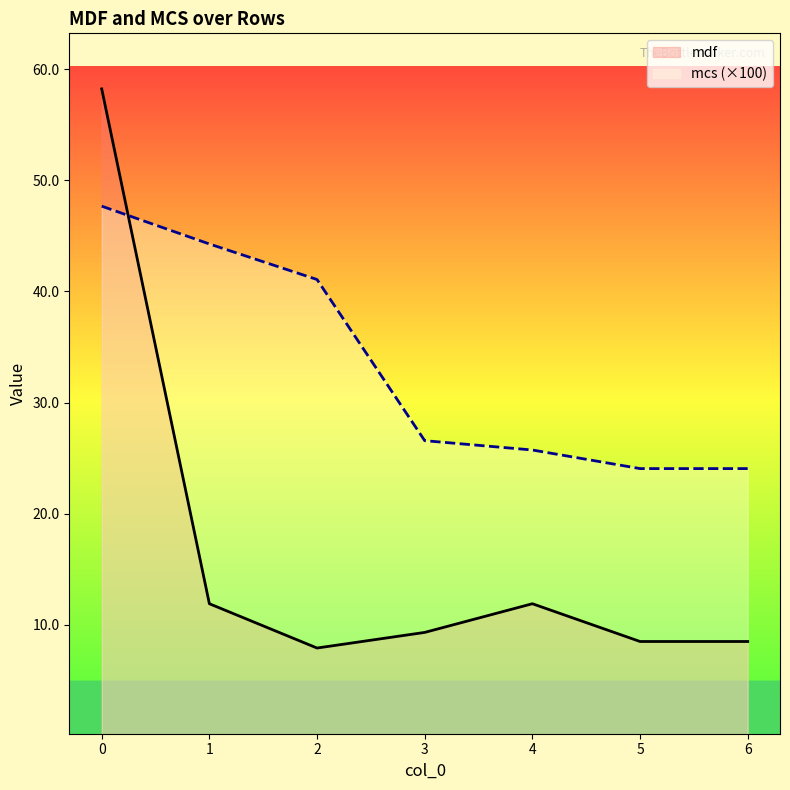

What is the value of the mdf point at the 4th from the left?

9.3